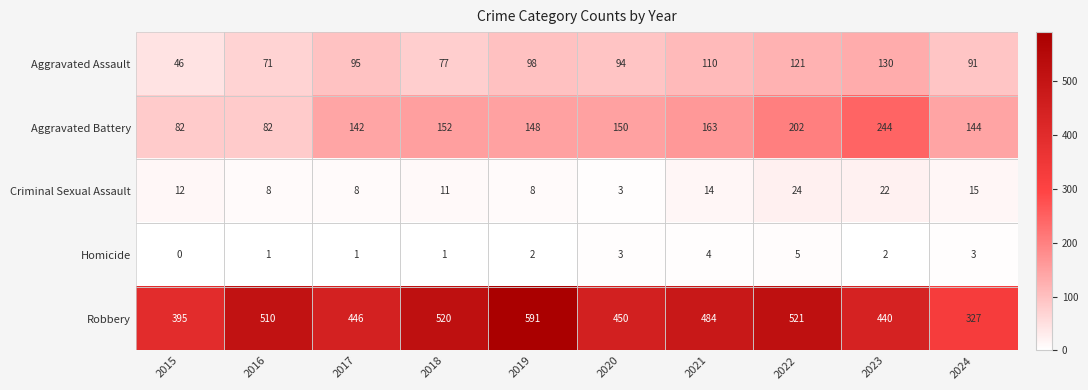

At which category is the sum across all series the highest?

2022